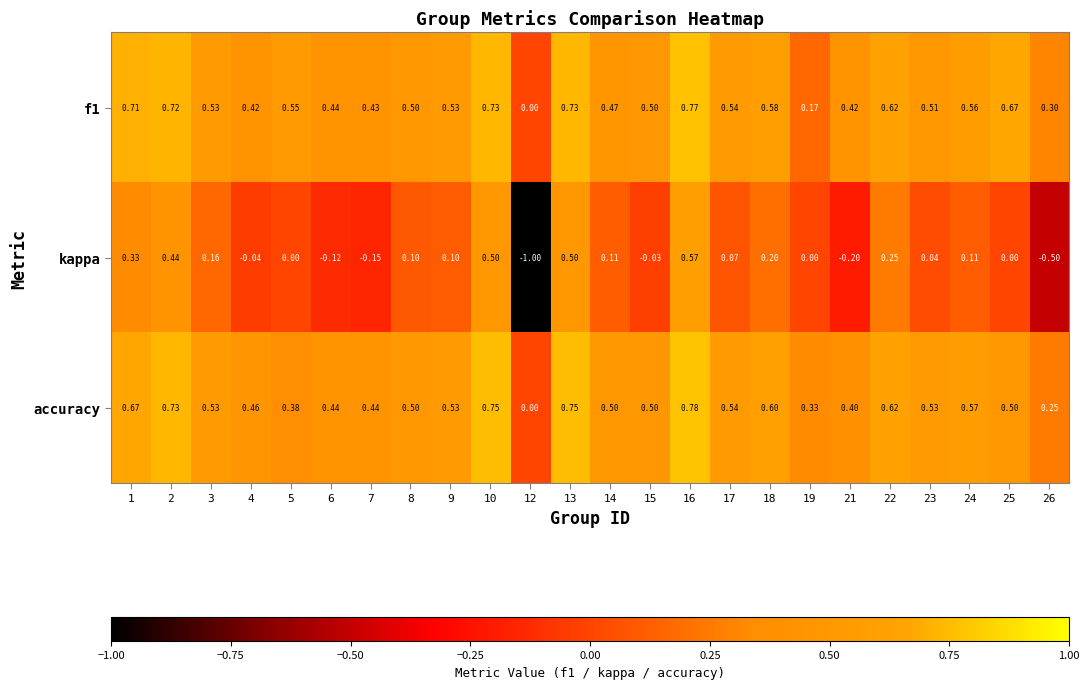

Between 14 and 23, which series saw the biggest shift?

kappa